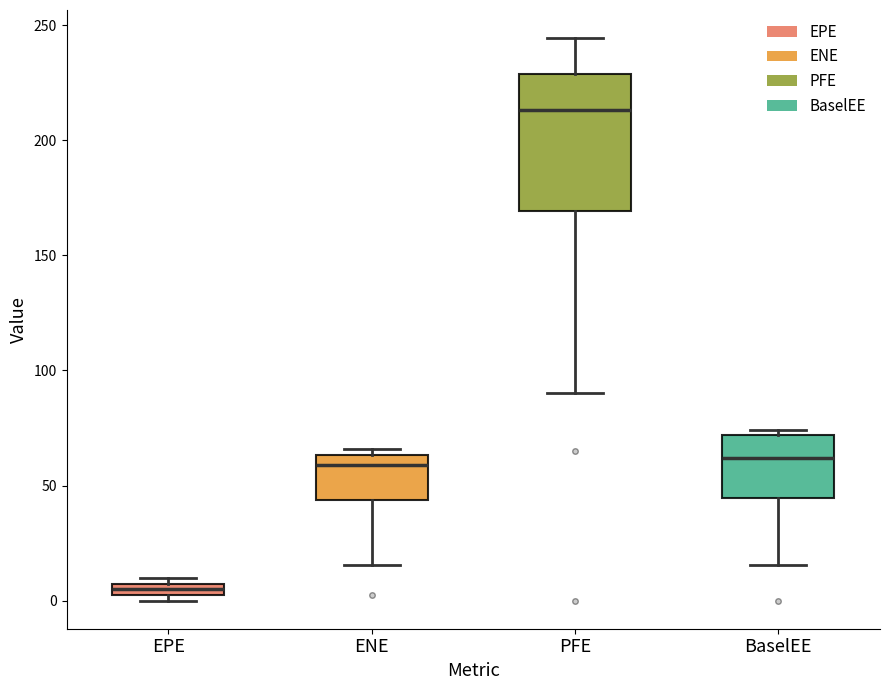

Where does the median line of the box for BaselEE sit on the y-axis? The values are not printed on the chart, so give them approximately, as read against the axis.

60